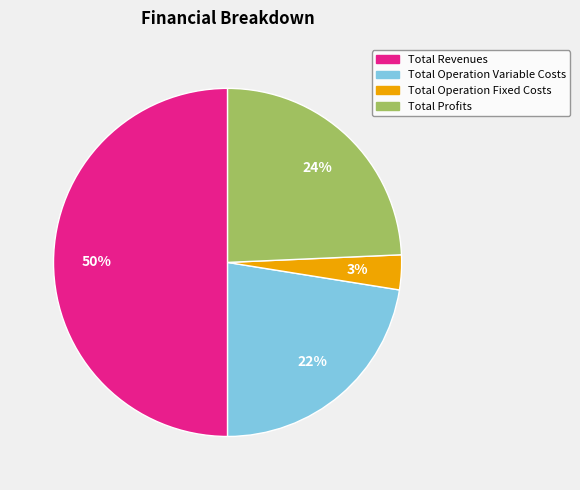

How many segments does this pie chart have?

4